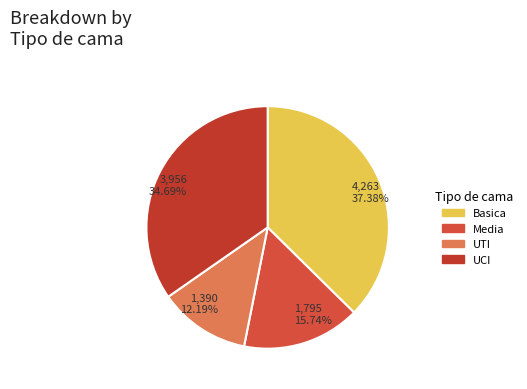

Which has a higher value, Media or UTI?

Media